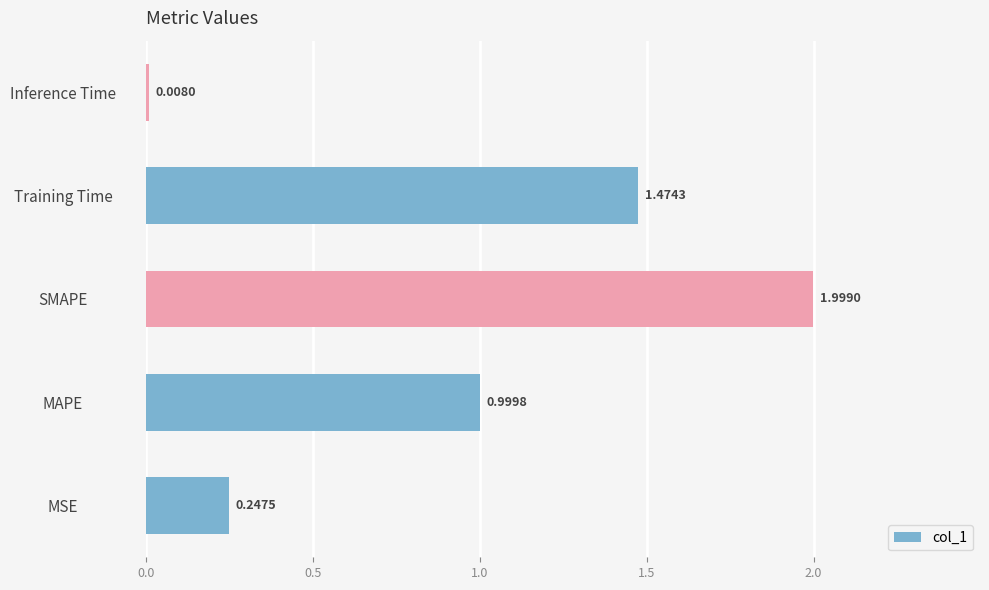

At which label is the value closest to 1?

MAPE